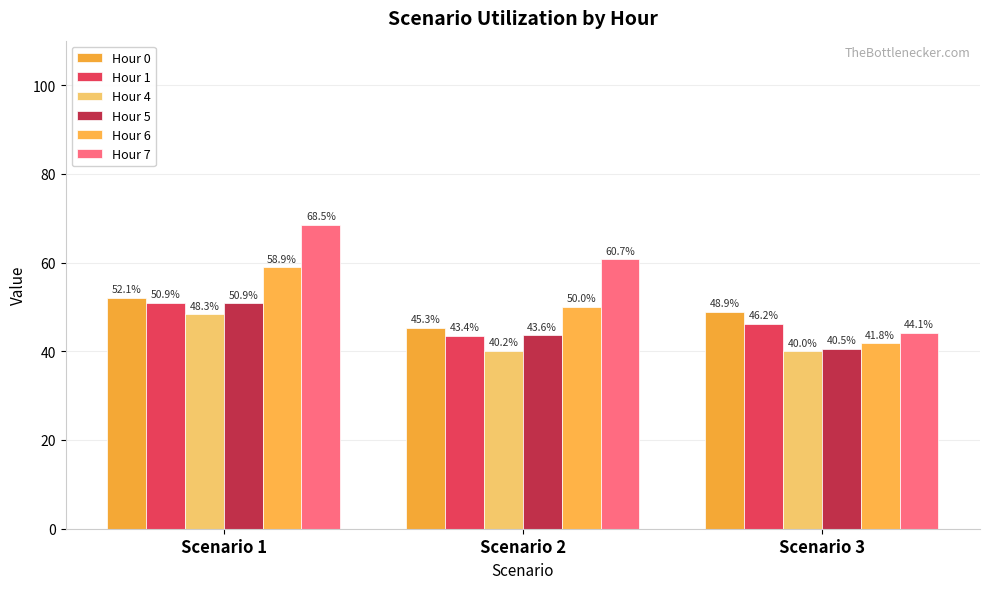

Rank the series at Scenario 3 from highest to lowest value.

Hour 0, Hour 1, Hour 7, Hour 6, Hour 5, Hour 4